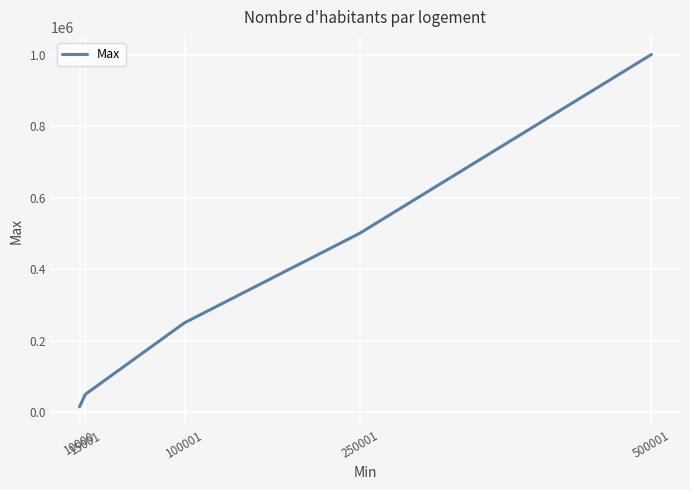

At which label is the value closest to 507500?

250001